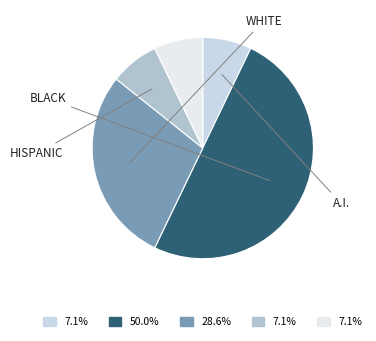

Count the number of slices in the pie.

5